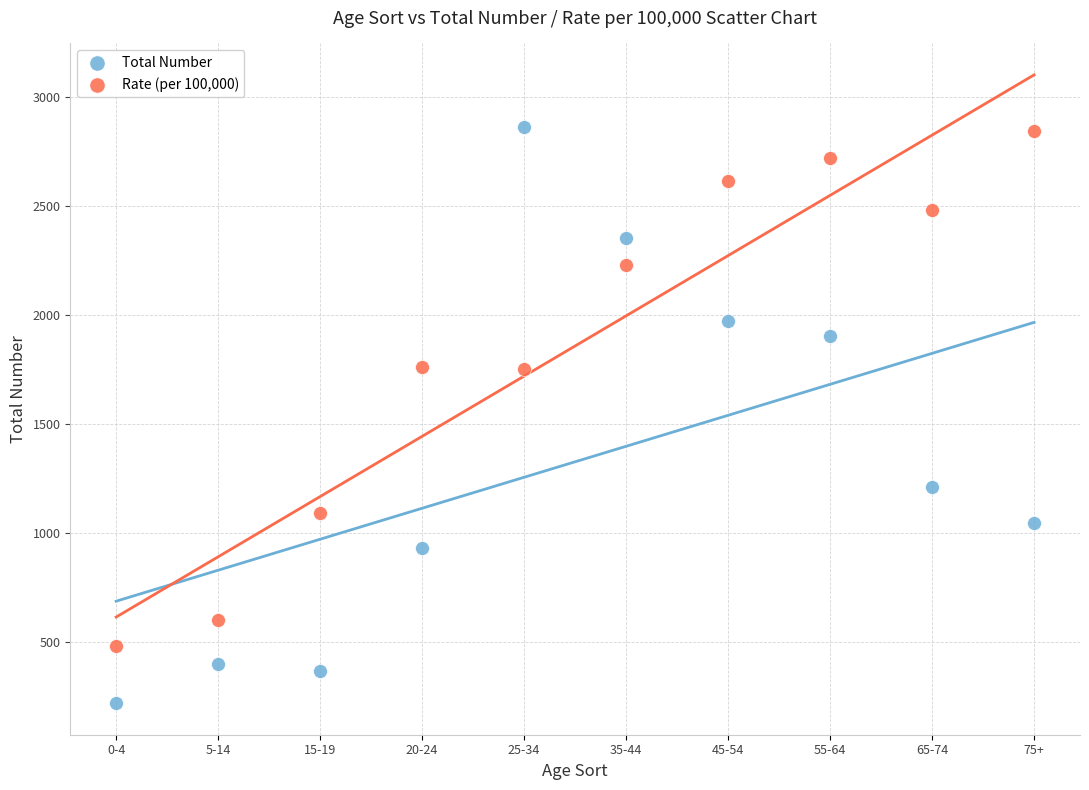

What is the X range (max minus min) for the scatter plot?

9.0